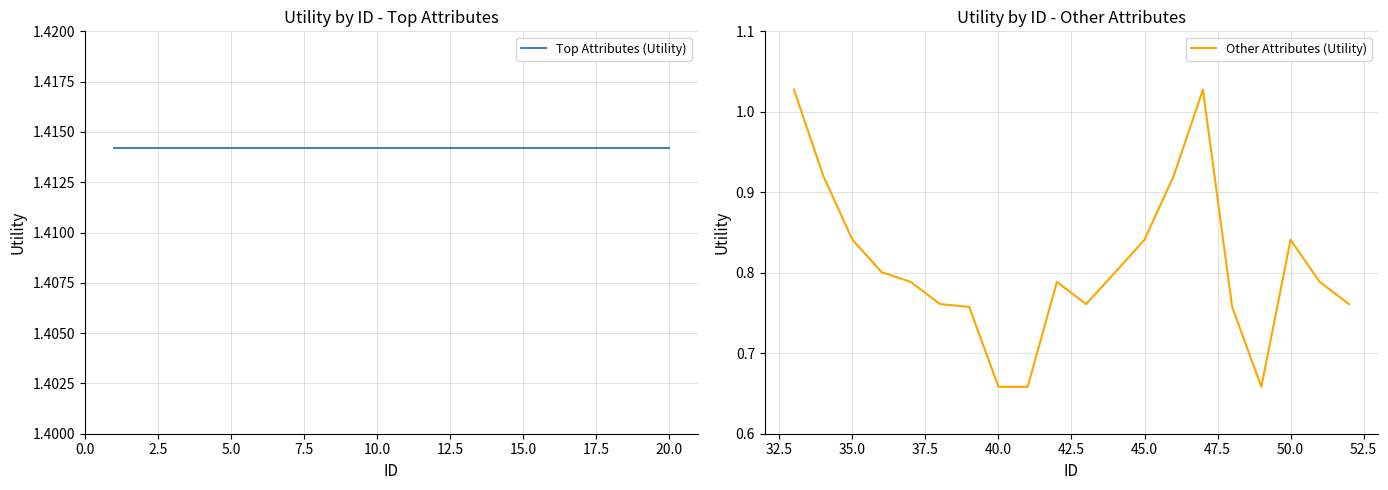

What is the difference between the maximum and minimum values in the Other Attributes (Utility) series?

0.4